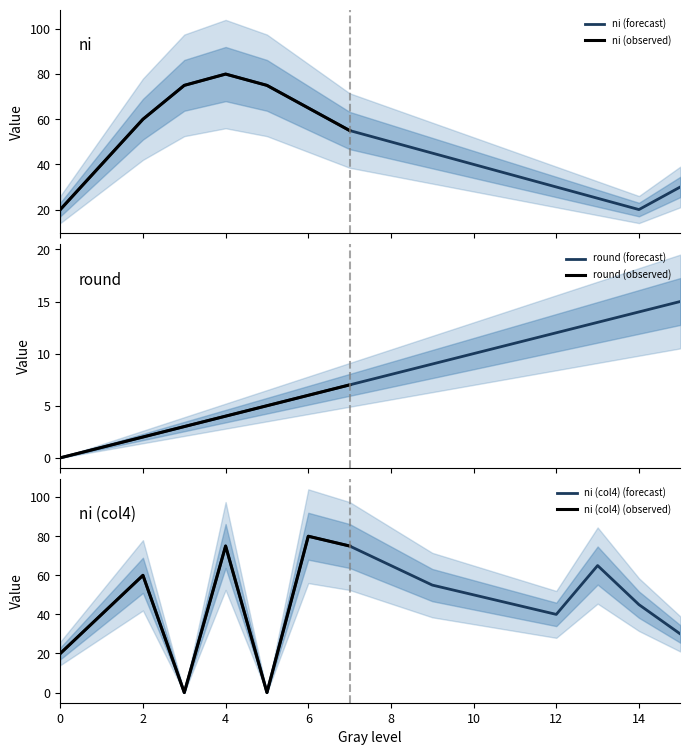

True or false: round has more than 0 interior local peaks.

False